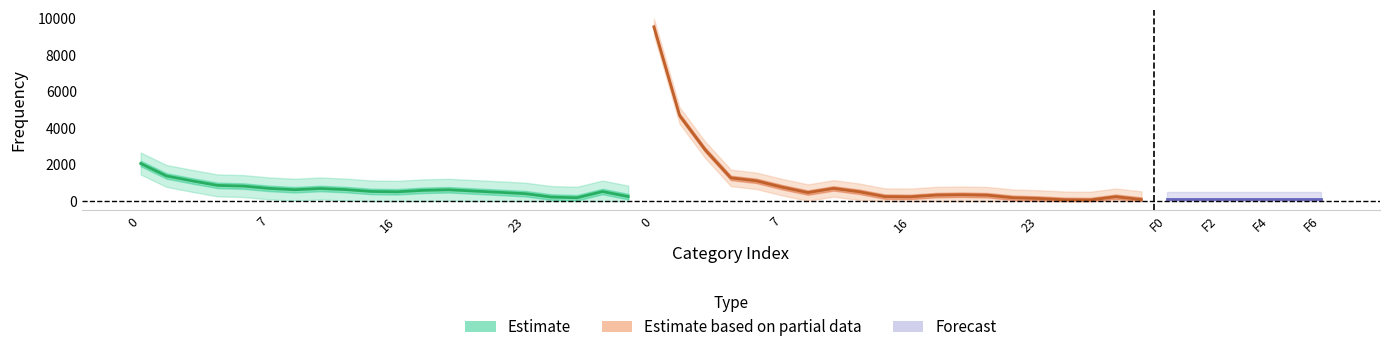

Does the chart have visible grid lines?

No